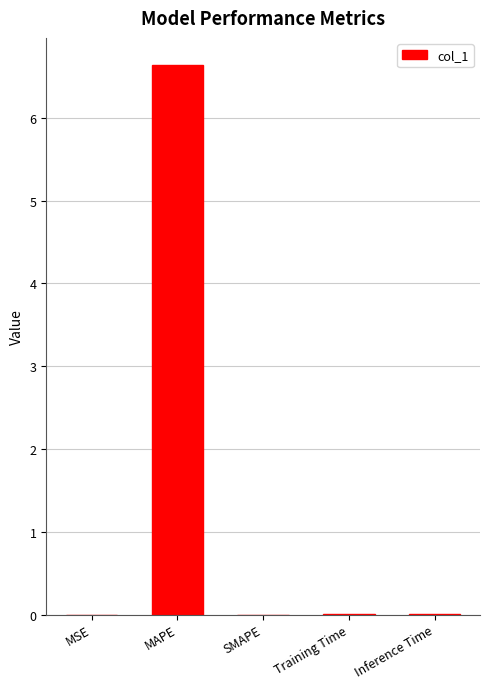

At which category does the chart reach its peak across all series?

MAPE